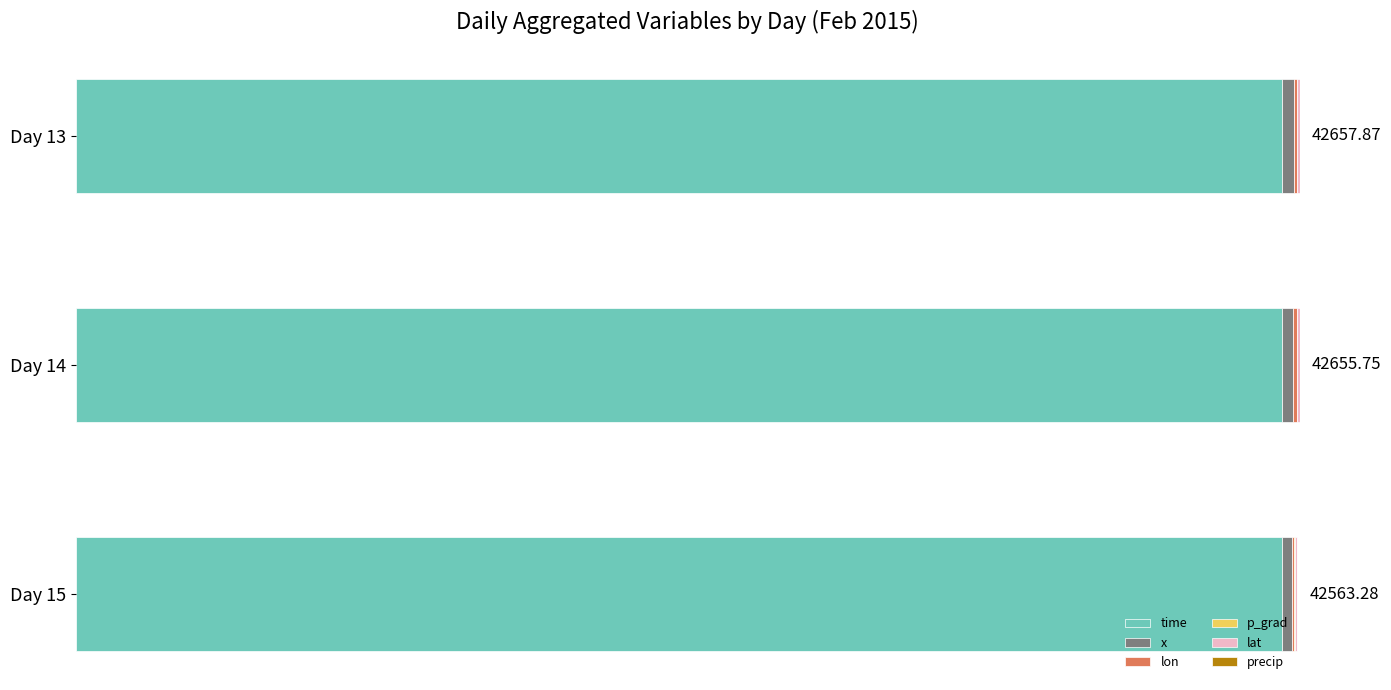

What is the value of the p_grad bar at the 3rd from the left?

9.2